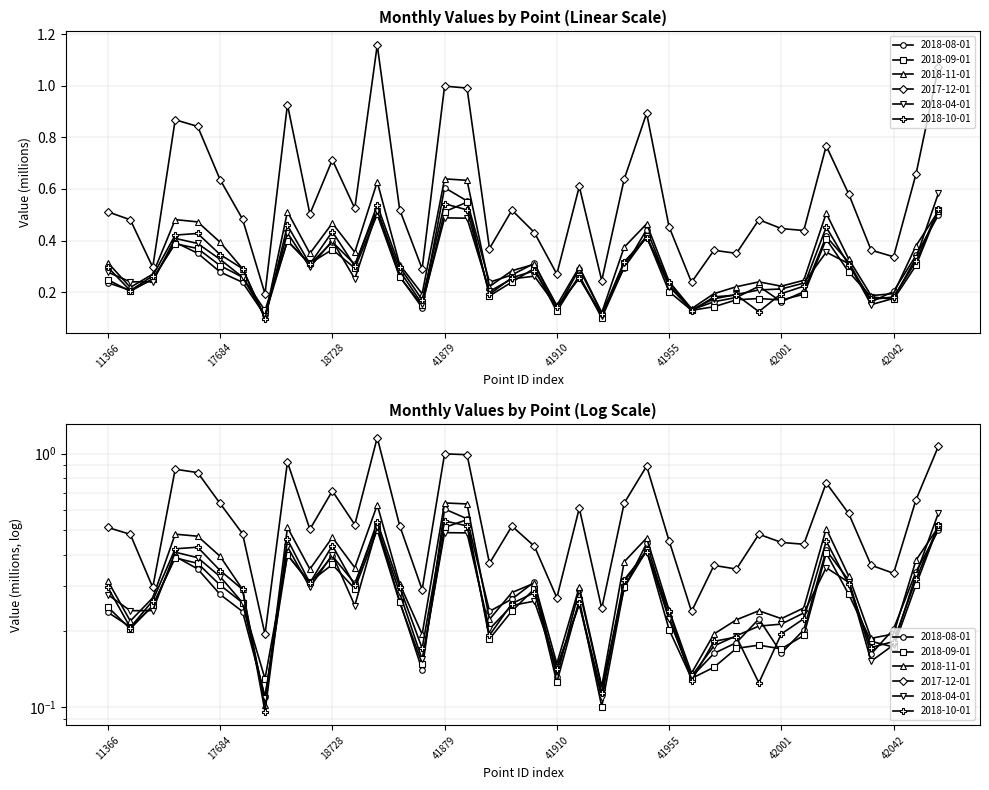

Where is the first local minimum for 2018-04-01?

11810